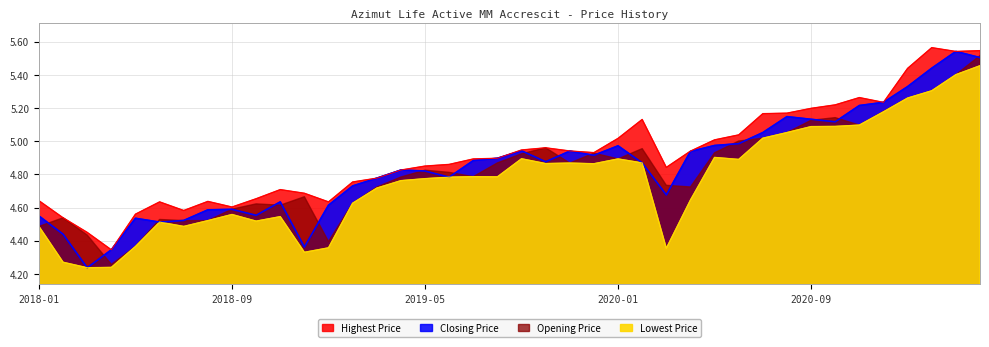

What is the difference between the second highest and second lowest values in the Lowest Price series?

1.2